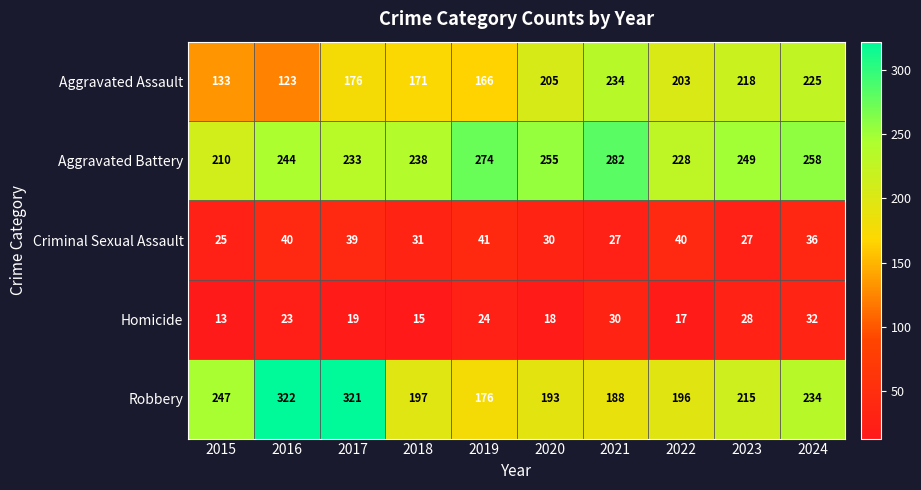

Which series has the largest total across all categories?

Aggravated Battery